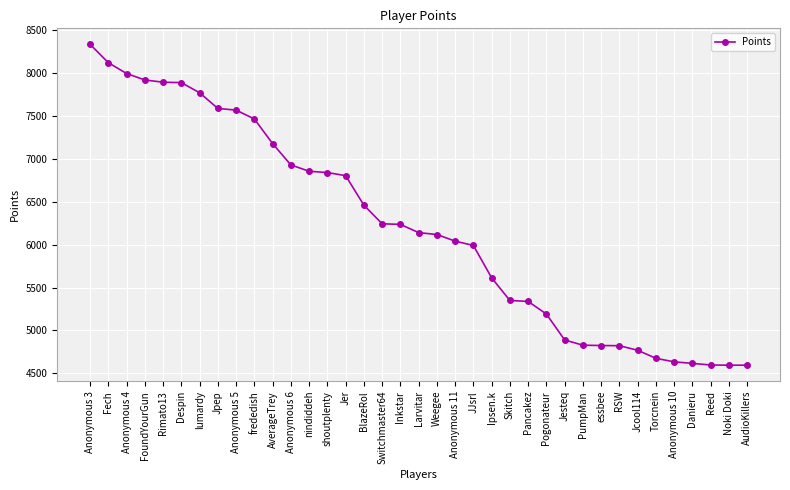

The chart shows a value of 7464 at frededish. True or false?

True